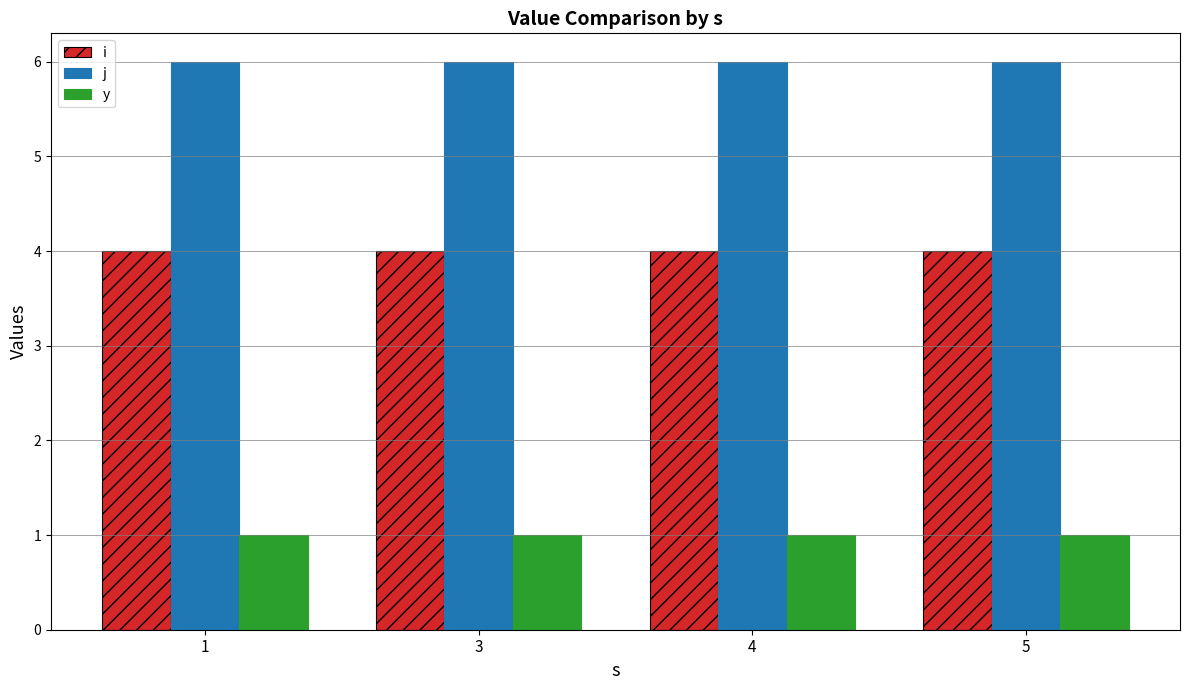

What is the average value of the y series?

1